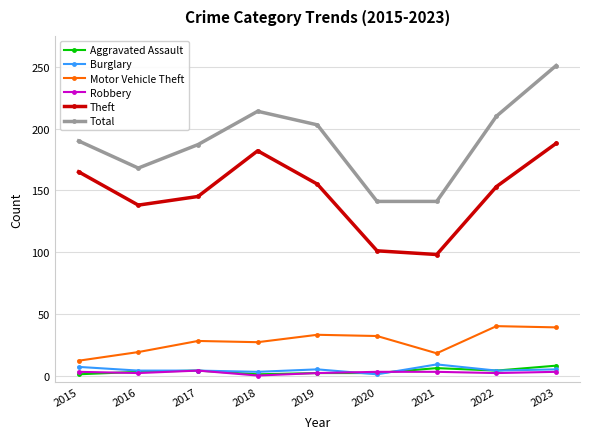

At which category is the sum across all series the highest?

2023